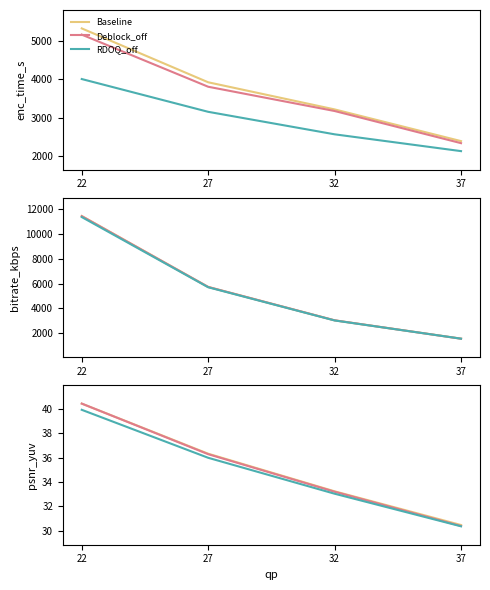

True or false: RDOQ_off and Deblock_off cross at least once.

False